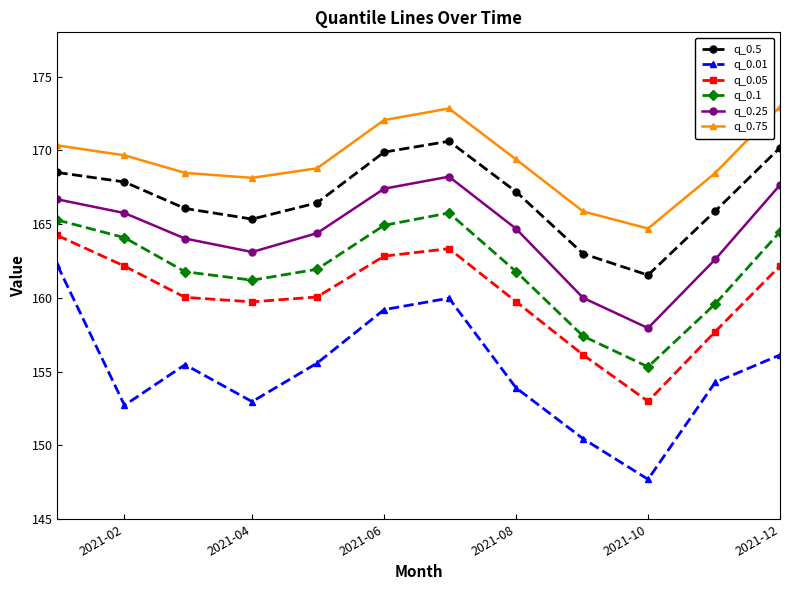

Is this an area chart (filled region under the line)?

No